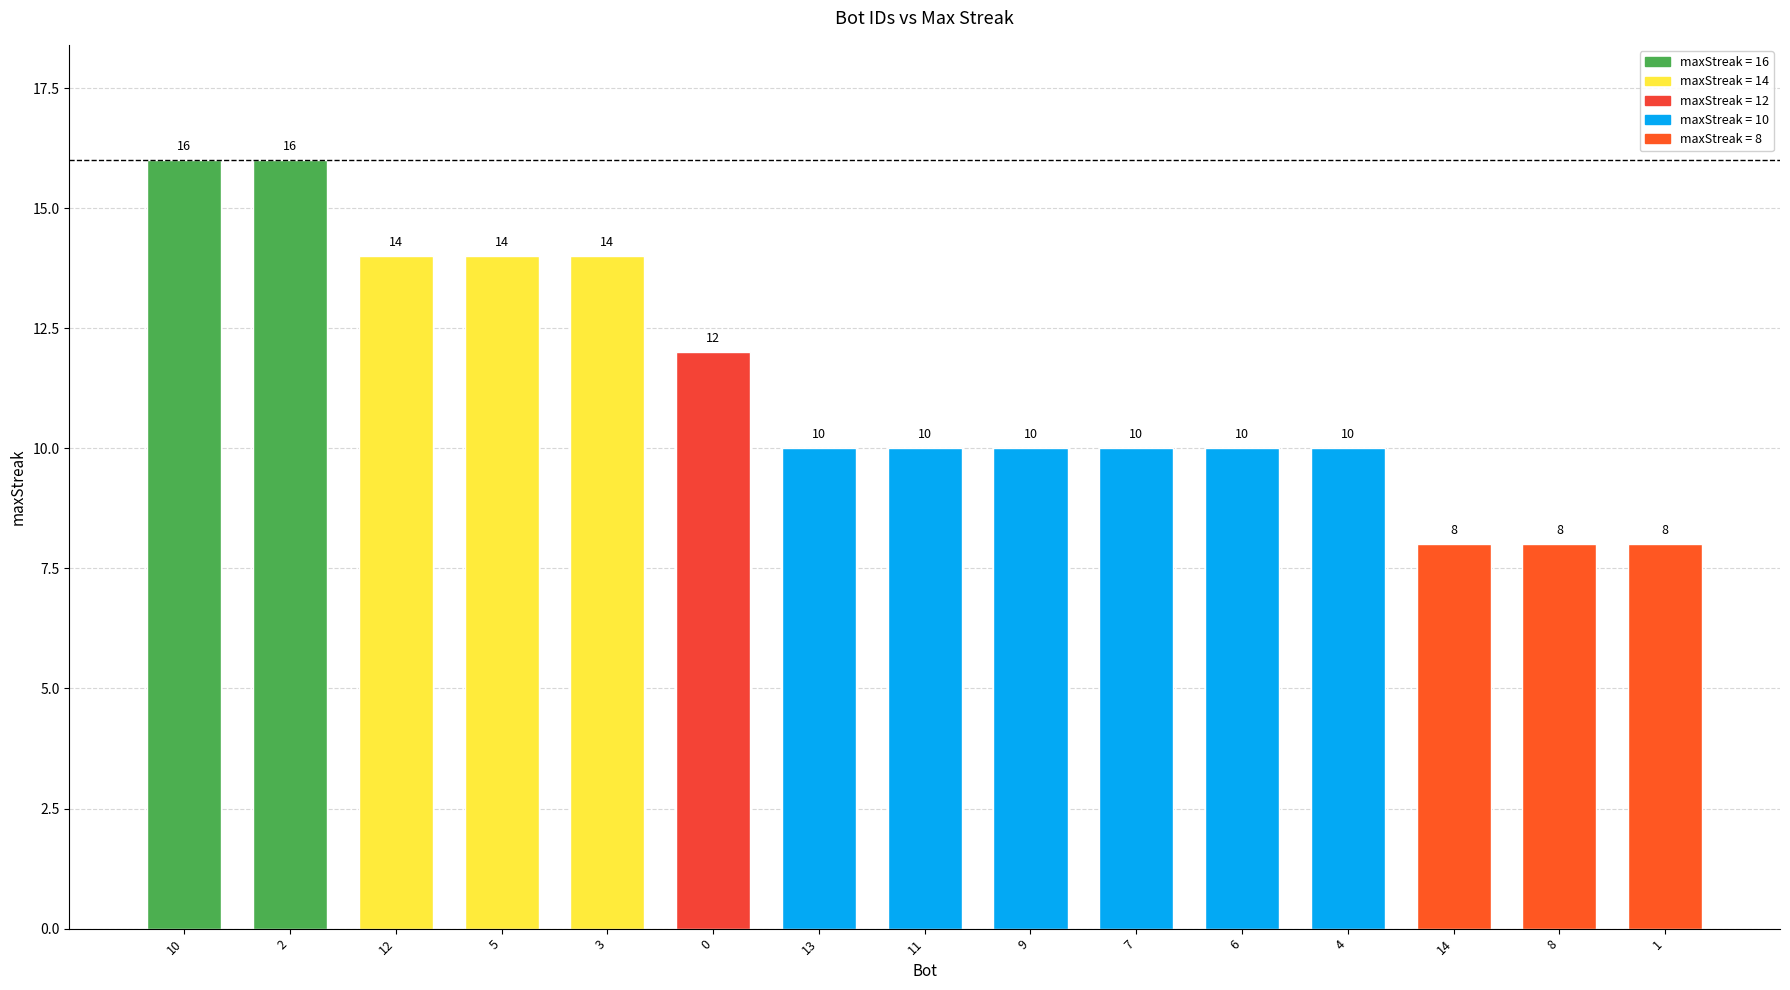

What is the difference between the maximum and minimum values?

8